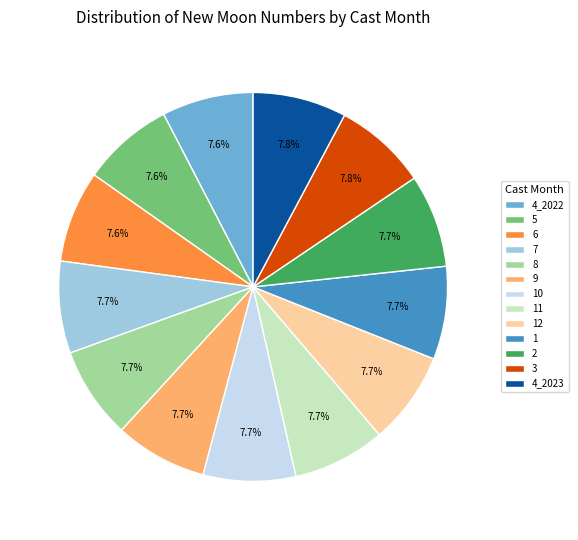

Approximately how many times larger is the value at 11 compared to 5?

1.0